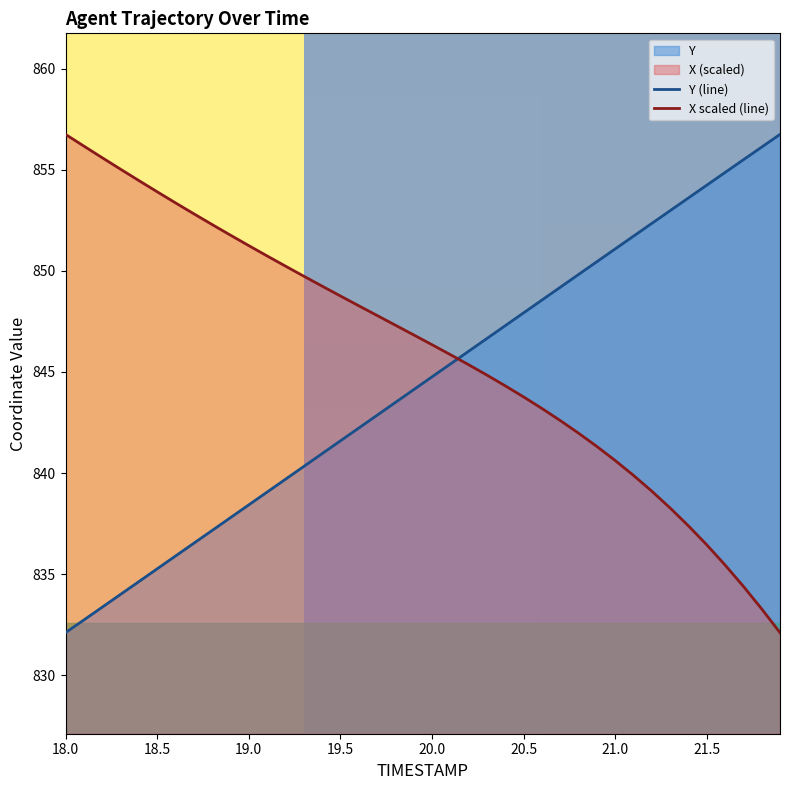

Reading left to right, list all the values displayed in this chart.

X: 18.0=856.8	18.1=856.2	18.2=855.6	18.3=855.0	18.4=854.5	18.5=853.9	18.6=853.4	18.7=852.8	18.8=852.3	18.9=851.8	19.0=851.3	19.1=850.7	19.2=850.2	19.3=849.7	19.4=849.3	19.5=848.8	19.6=848.3	19.7=847.8	19.8=847.3	19.9=846.8	20.0=846.4	20.1=845.9	20.2=845.4	20.3=844.8	20.4=844.3	20.5=843.8	20.6=843.2	20.7=842.6	20.8=842.0	20.9=841.3	21.0=840.6	21.1=839.9	21.2=839.1	21.3=838.3	21.4=837.4	21.5=836.4	21.6=835.5	21.7=834.4	21.8=833.3	21.9=832.1
Y: 18.0=832.1	18.1=832.7	18.2=833.4	18.3=834.0	18.4=834.6	18.5=835.3	18.6=835.9	18.7=836.5	18.8=837.2	18.9=837.8	19.0=838.4	19.1=839.1	19.2=839.7	19.3=840.3	19.4=841.0	19.5=841.6	19.6=842.2	19.7=842.9	19.8=843.5	19.9=844.1	20.0=844.8	20.1=845.4	20.2=846.0	20.3=846.7	20.4=847.3	20.5=847.9	20.6=848.6	20.7=849.2	20.8=849.8	20.9=850.5	21.0=851.1	21.1=851.7	21.2=852.4	21.3=853.0	21.4=853.6	21.5=854.2	21.6=854.9	21.7=855.5	21.8=856.1	21.9=856.8